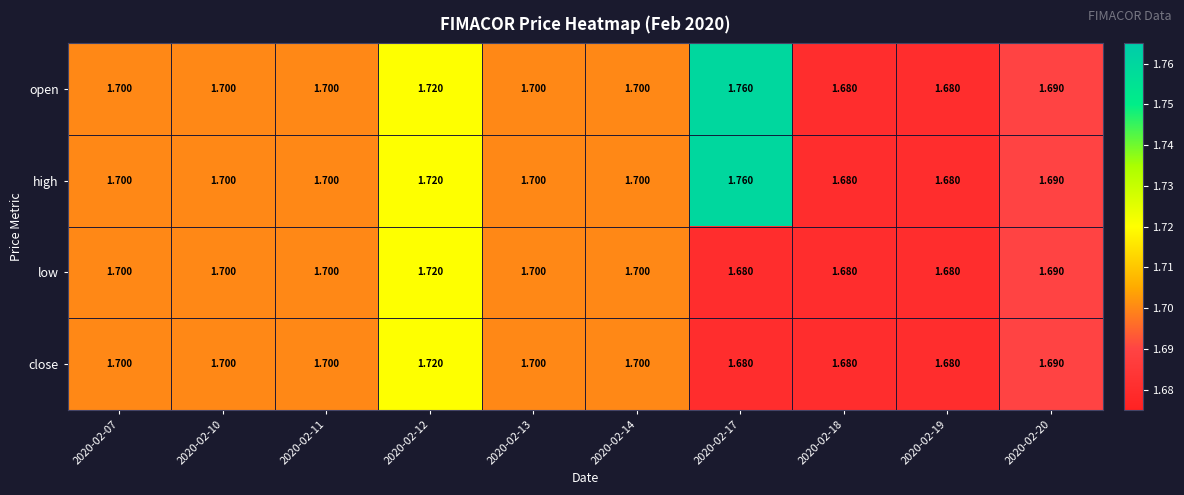

At 2020-02-11, list the series in order from smallest to largest.

open, high, low, close